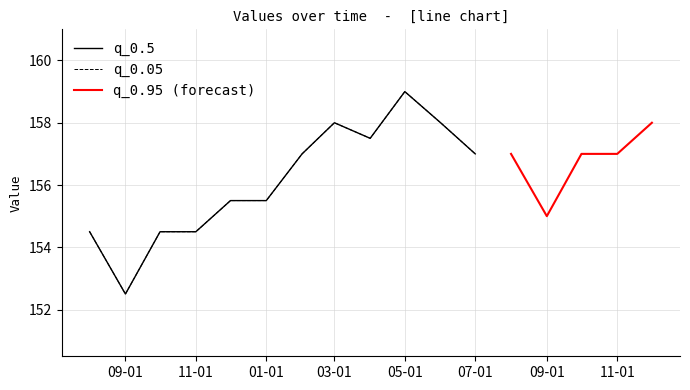

The value of q_0.05 at 2020-11-01 is 154.5. True or false?

True